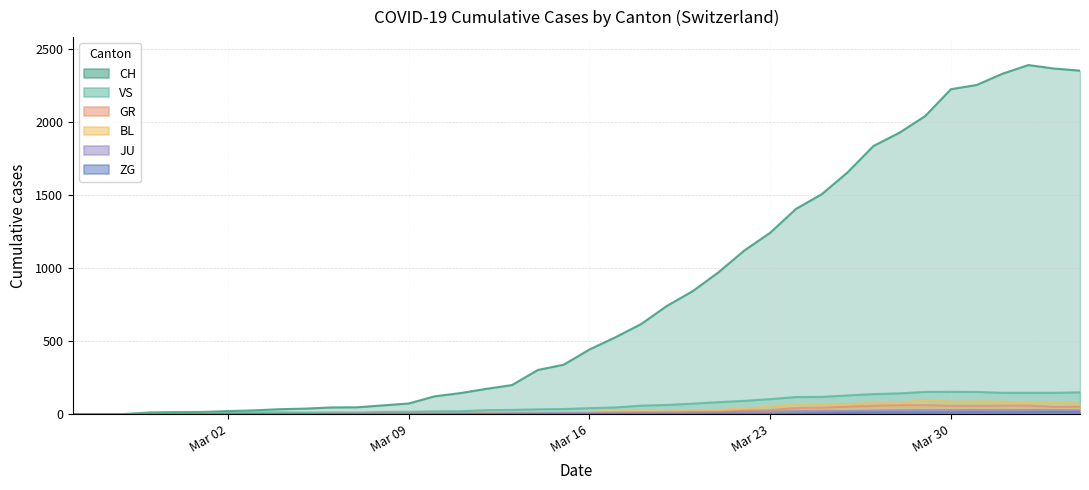

What are all the series names shown in the legend?

CH, GR, JU, VS, BL, ZG